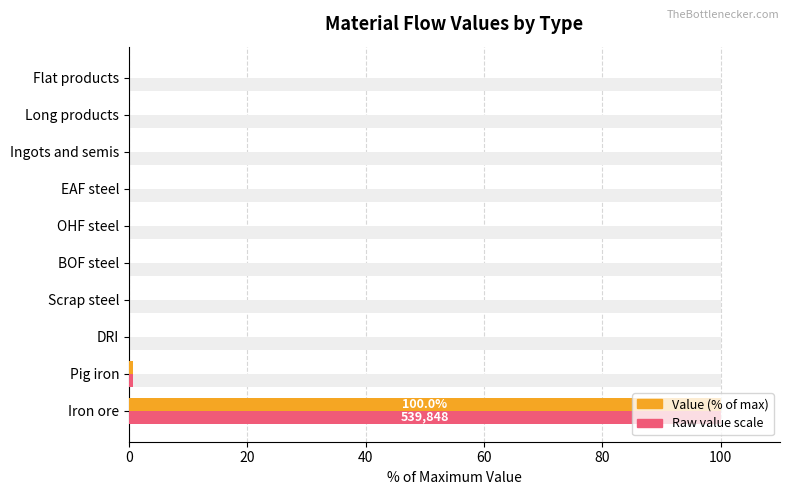

Which series has the widest spread of values?

Value (% of max)